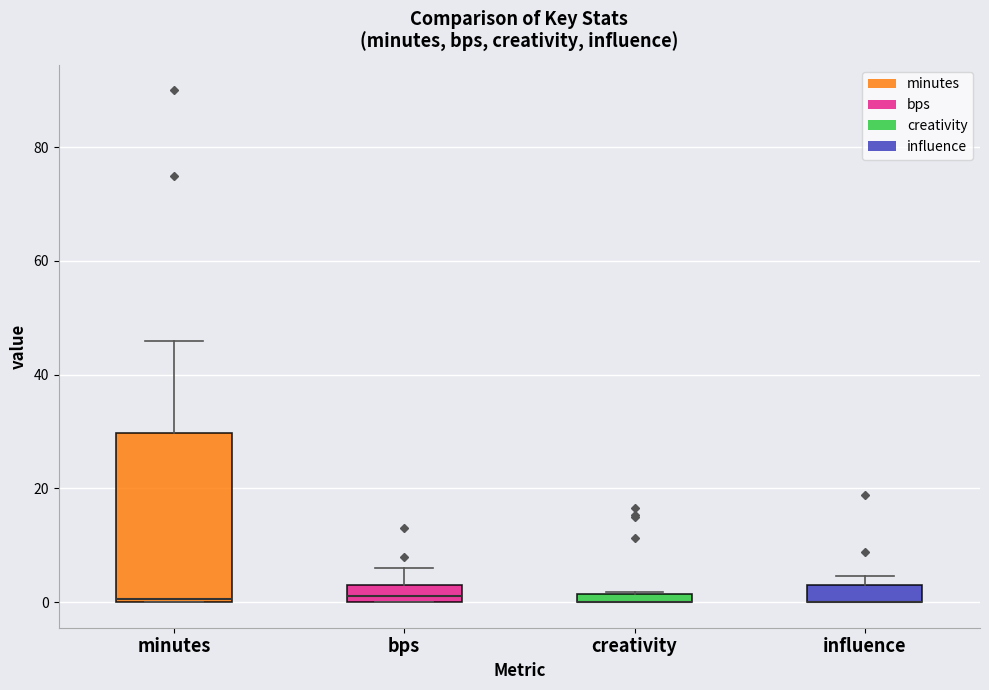

Where is the lower edge of the box for creativity on the y-axis? The values are not printed on the chart, so give them approximately, as read against the axis.

0